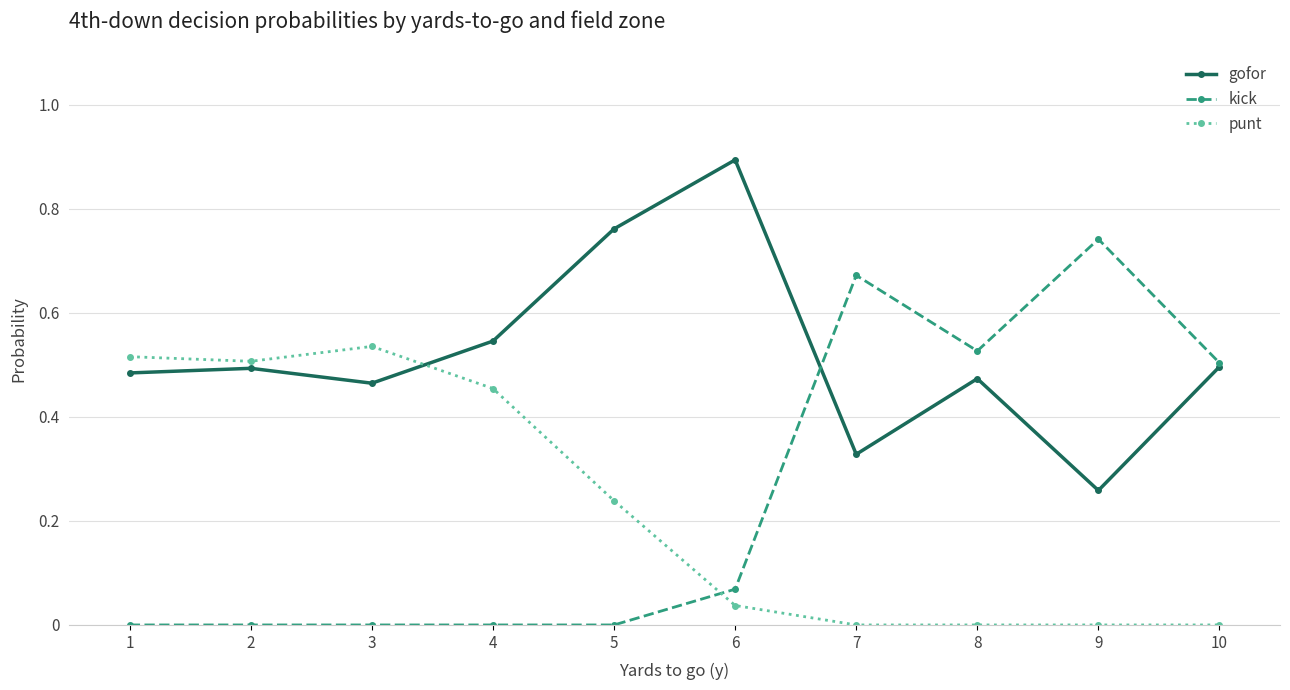

Which series changed the most between 6 and 7?

kick